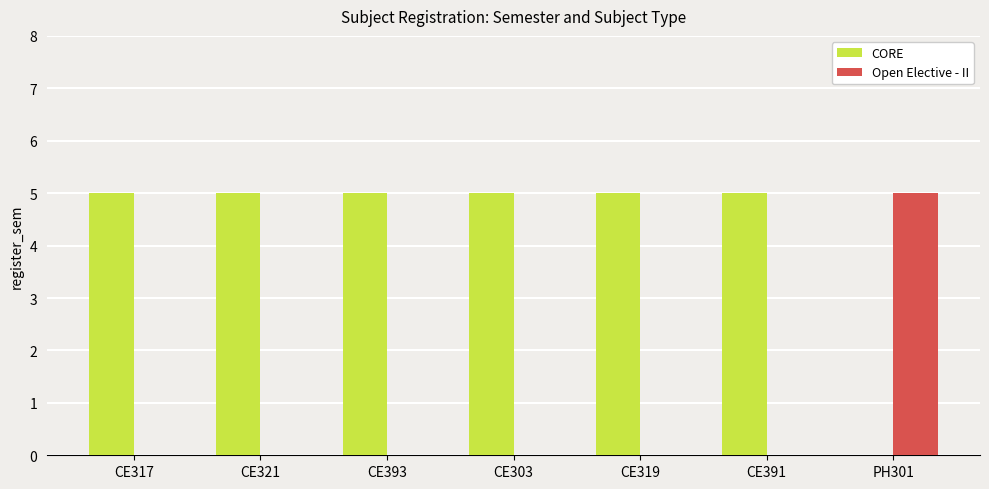

What is the greatest value displayed?

5